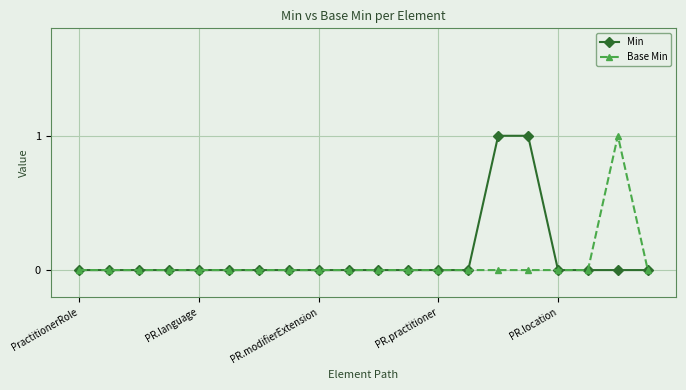

At which category is the sum across all series the highest?

14